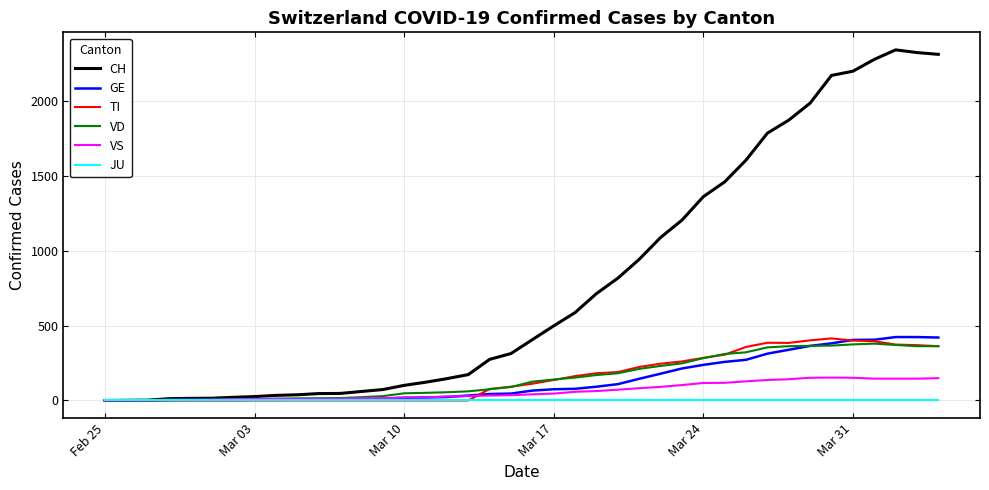

Which series has the largest total across all categories?

CH